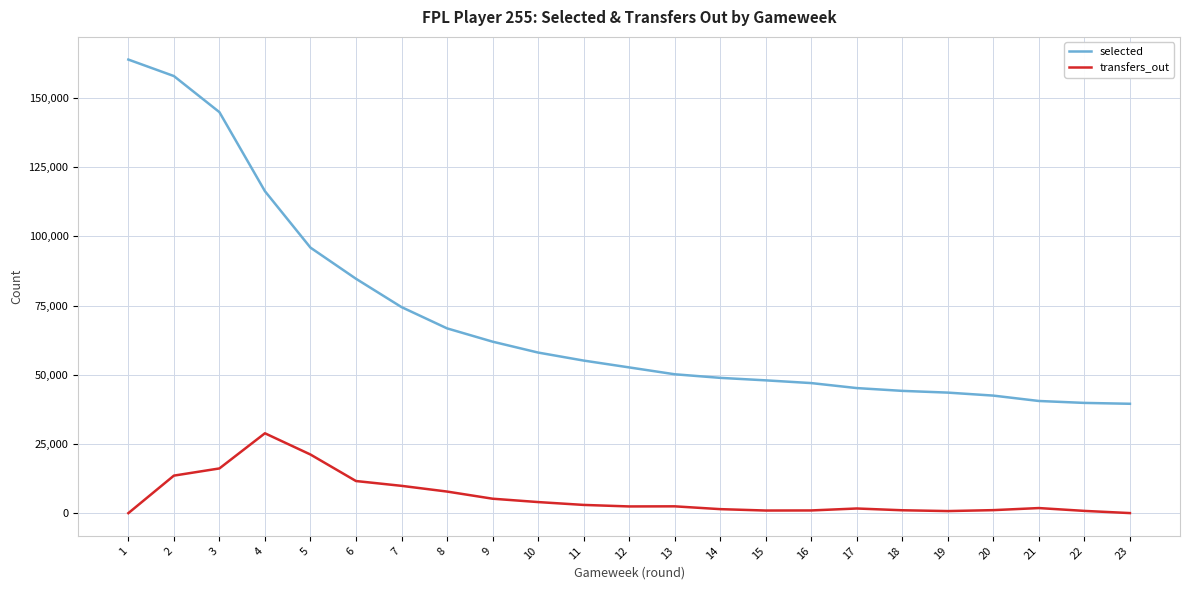

Which series has the largest range (max minus min)?

selected